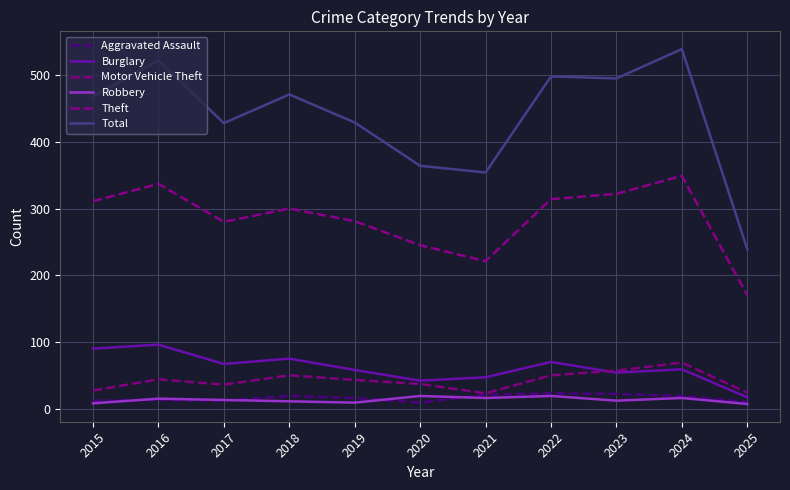

True or false: Burglary and Total cross at least once.

False